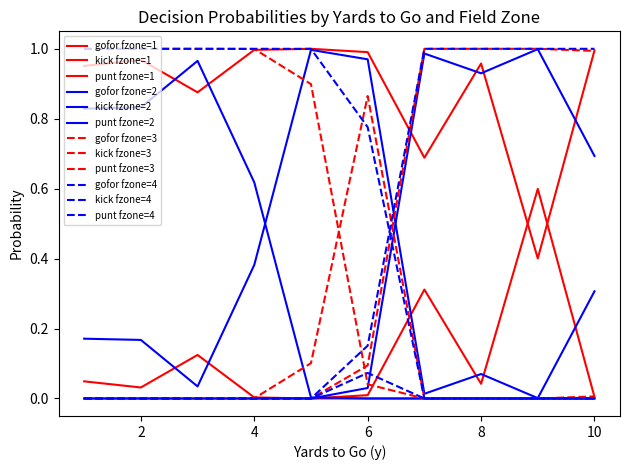

Which series has the largest total across all categories?

punt